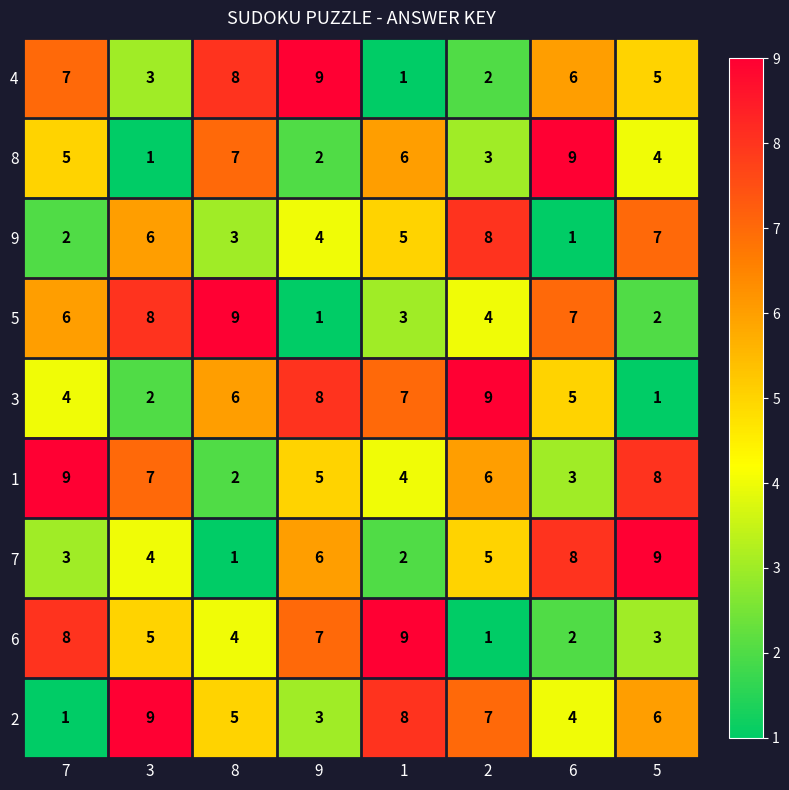

Which series has the largest total across all categories?

1